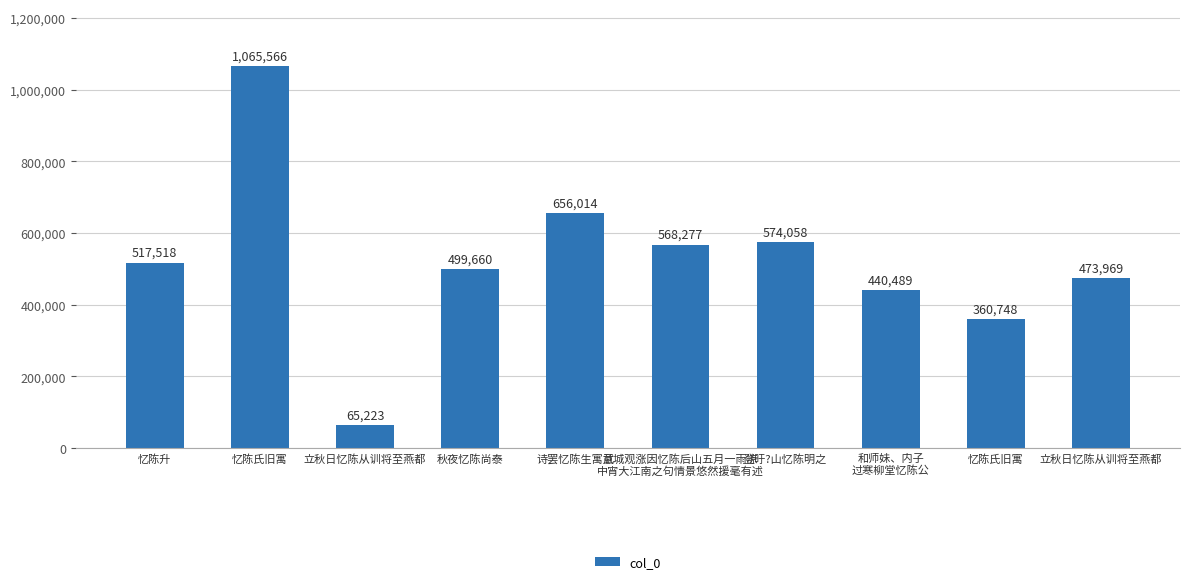

How many values are below 517518?

5